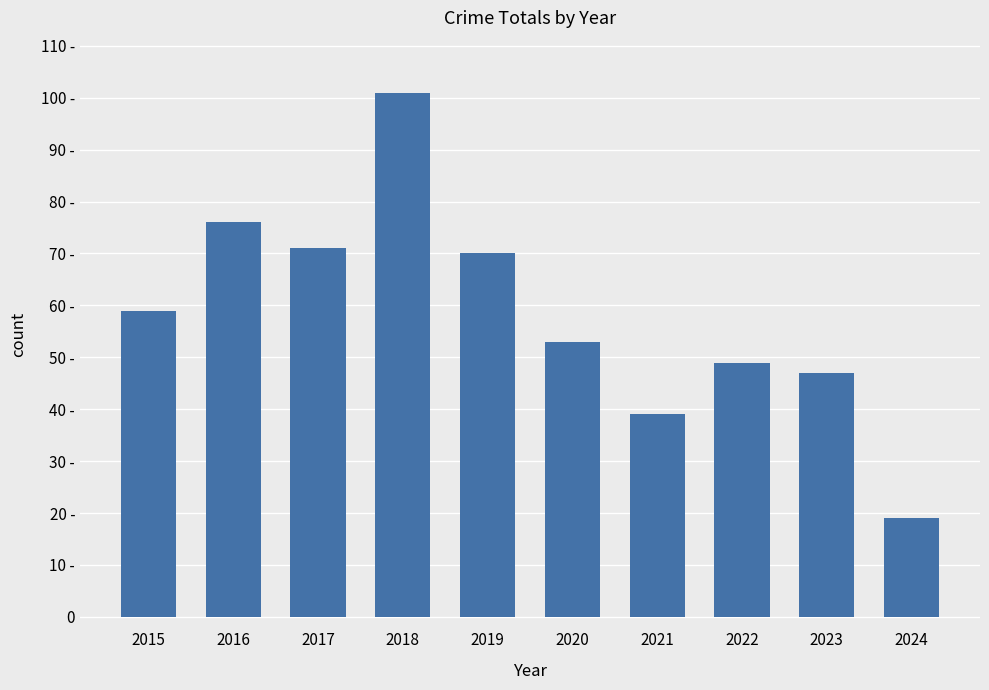

What is the maximum value shown in the chart?

101